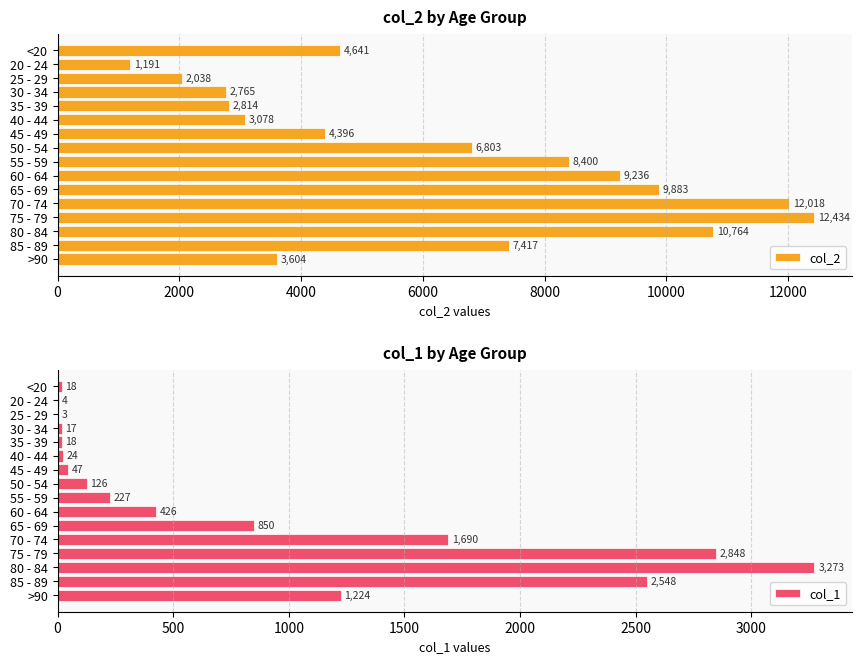

At how many categories does at least one series exceed 10909?

2